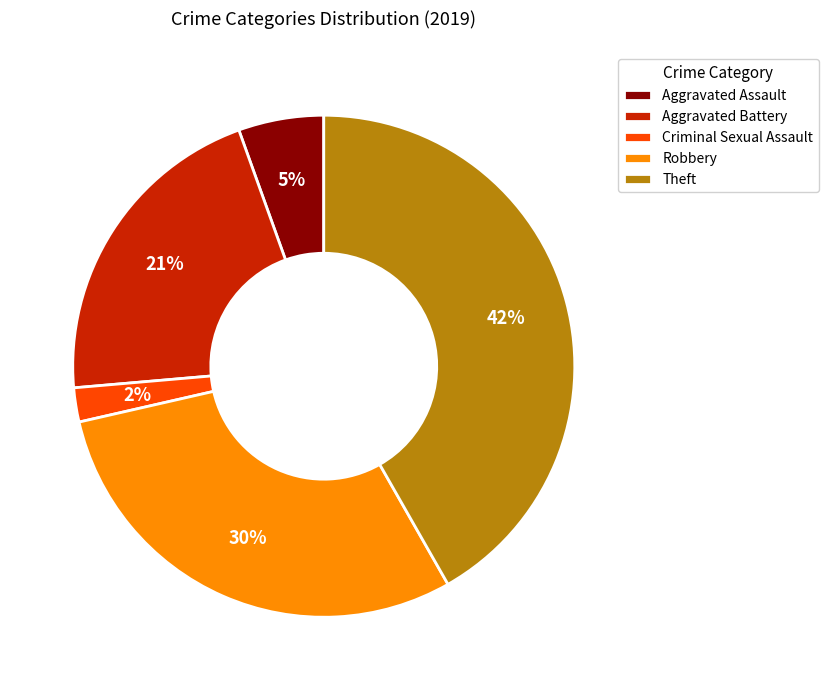

Is it true that Aggravated Battery is 27% of the pie?

False